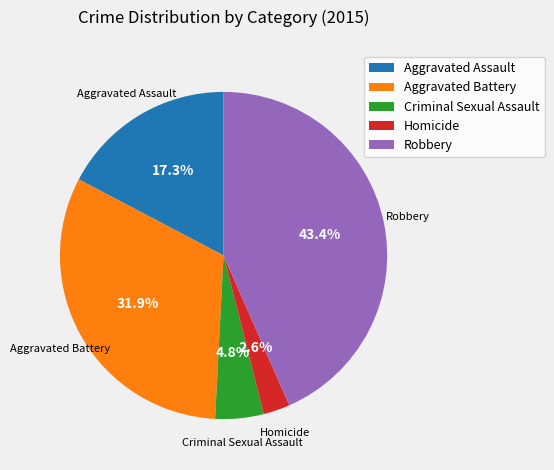

The Robbery slice represents 43% of the pie. True or false?

True